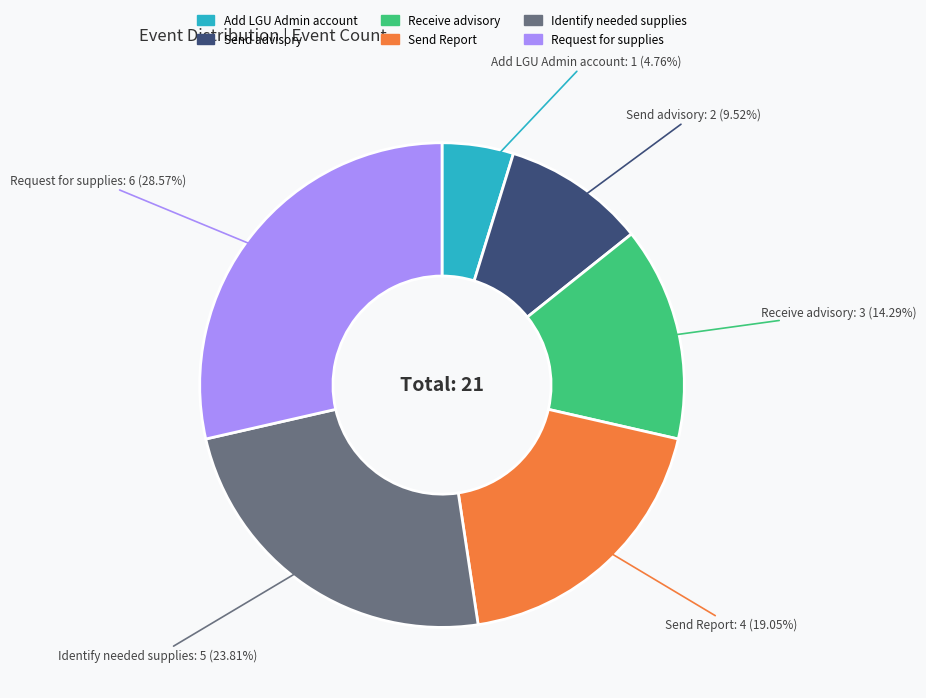

Combined, what portion of the pie is Request for supplies and Add LGU Admin account?

33.3%